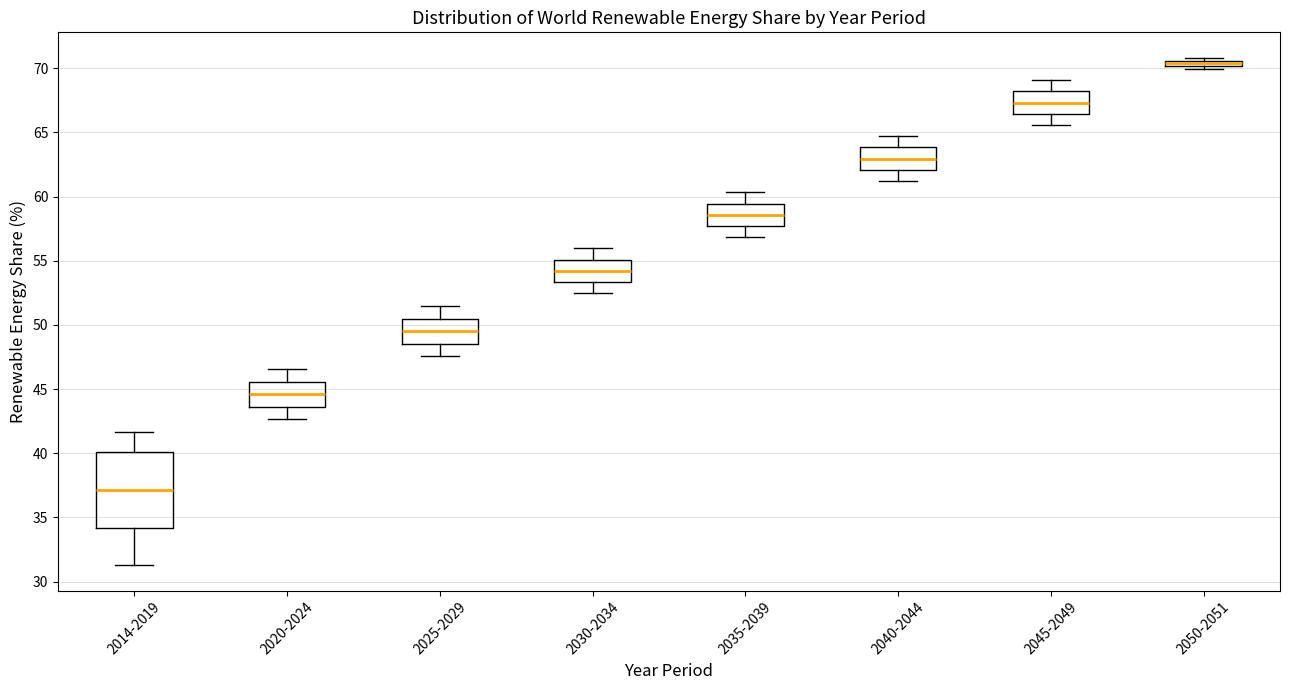

Where does the upper whisker of the box for 2035-2039 end on the y-axis? The values are not printed on the chart, so give them approximately, as read against the axis.

60.5